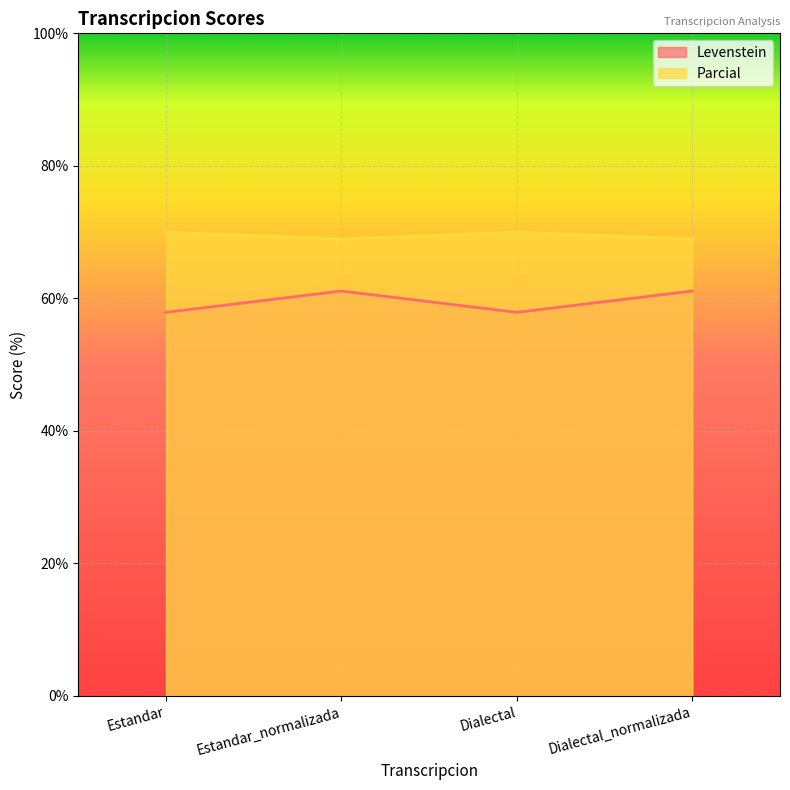

True or false: Levenstein and Parcial cross at least once.

False